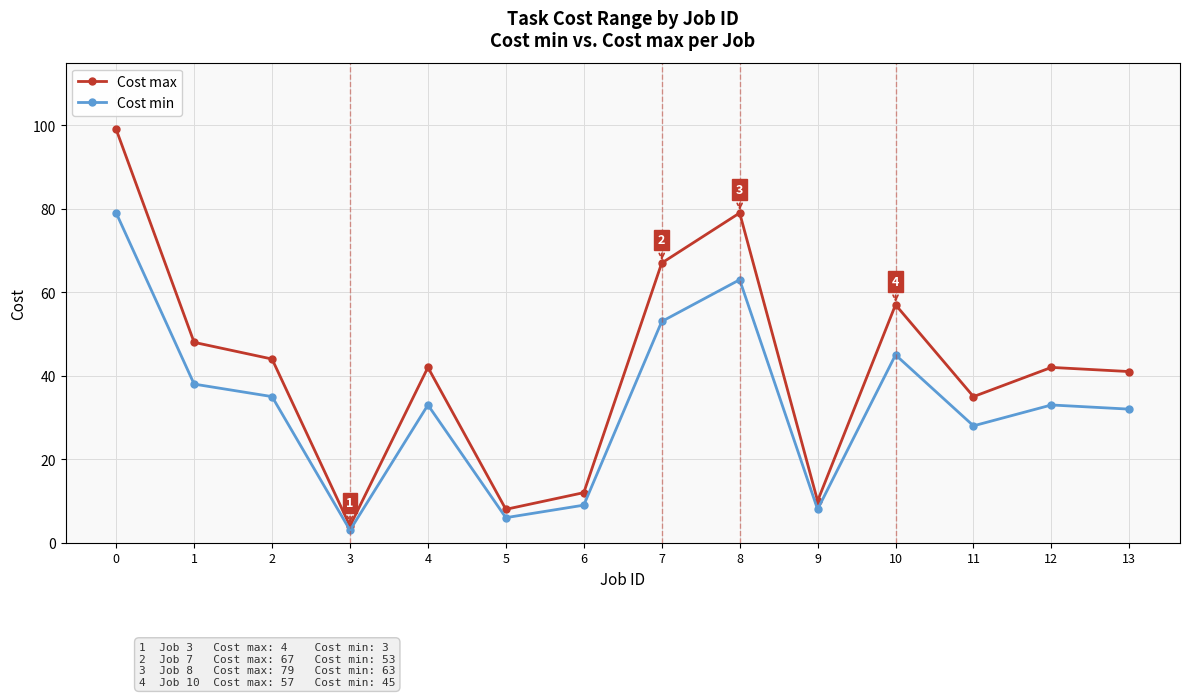

Reading left to right, list all the values displayed in this chart.

Cost max: 99	48	44	4	42	8	12	67	79	10	57	35	42	41
Cost min: 79	38	35	3	33	6	9	53	63	8	45	28	33	32